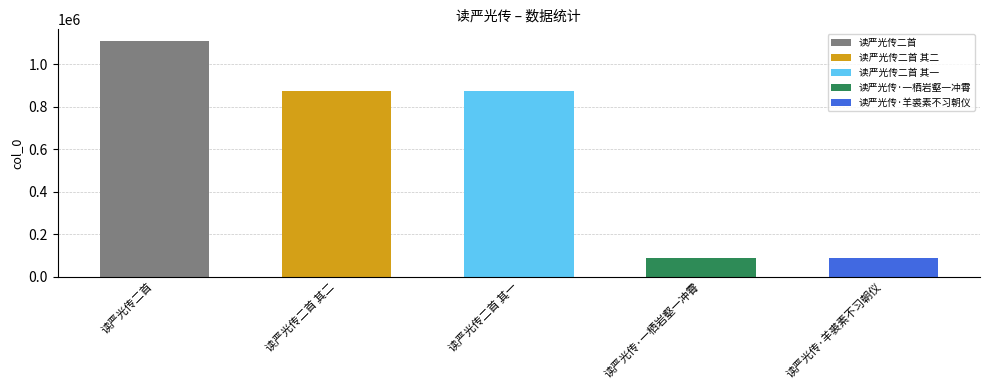

How many values are below 875730?

2